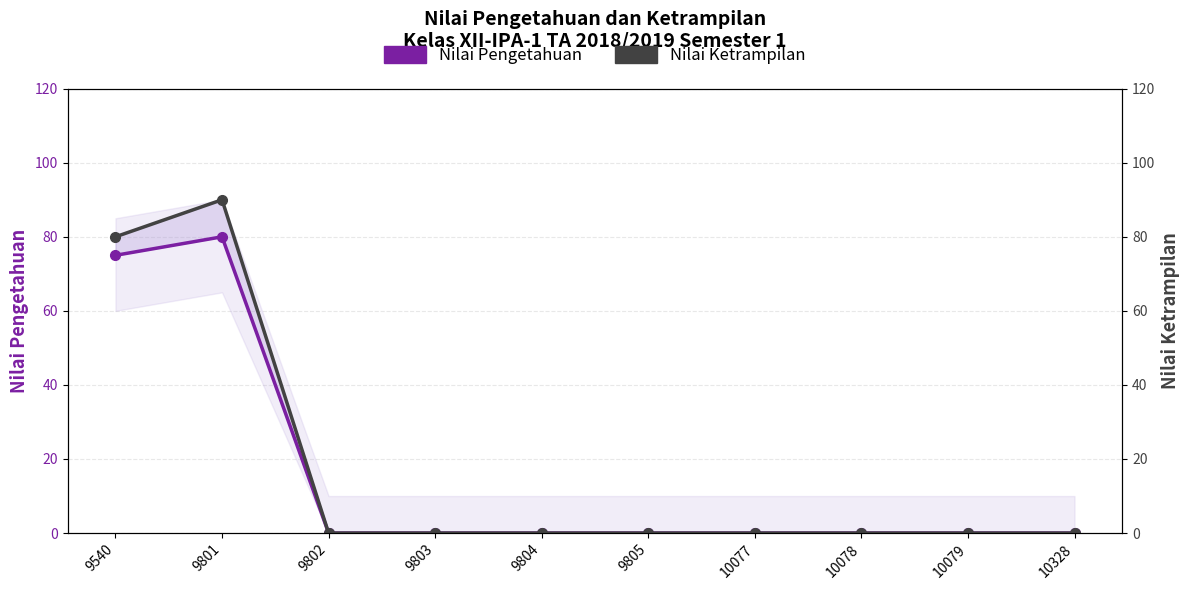

How many lines are shown in the chart?

2